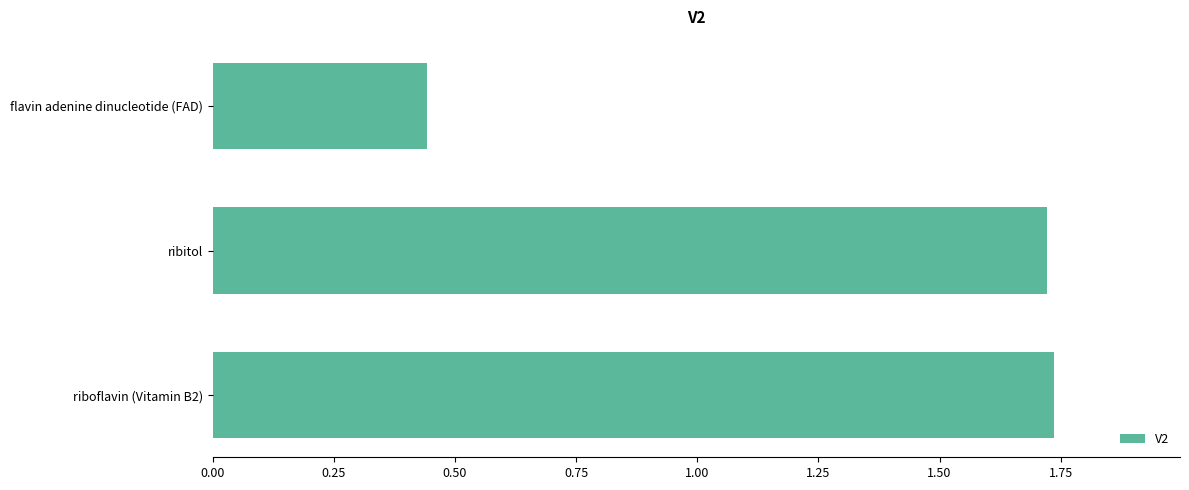

Approximately how many times larger is the value at flavin adenine dinucleotide (FAD) compared to ribitol?

0.3